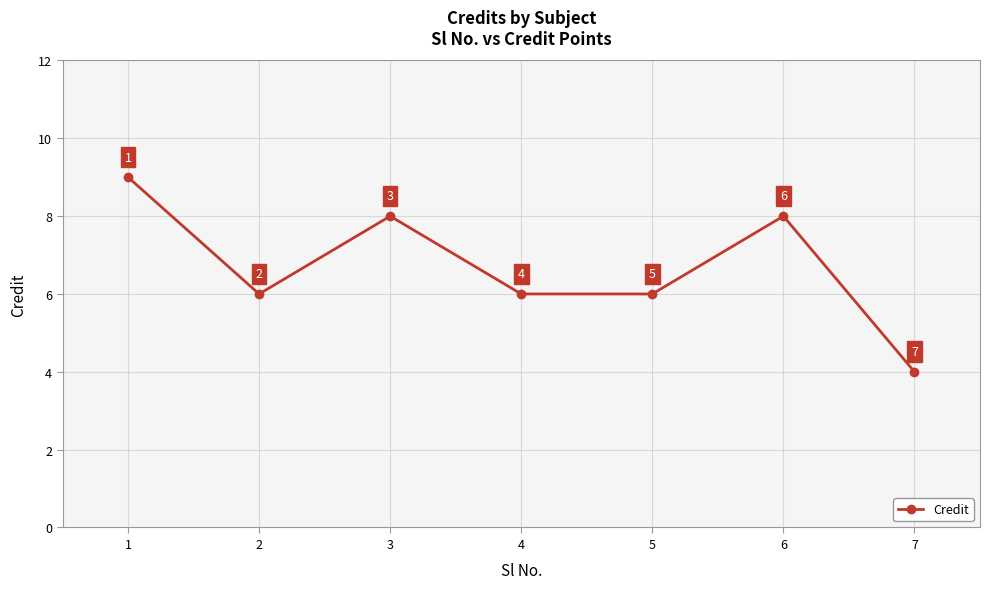

Reading right to left, transcribe all the data shown in this chart.

4	8	6	6	8	6	9